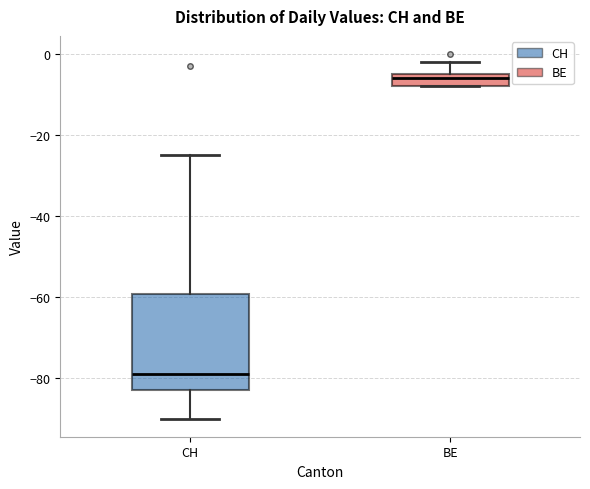

Reading left to right, read every box against the y-axis: the position of its median line, the range the box covers, and the ends of its whiskers. The values are not printed on the chart, so give them approximately, as read against the axis.

CH: median -78, box -82 to -60, whiskers -90 to -24
BE: median -6, box -8 to -4, whiskers -8 to -2